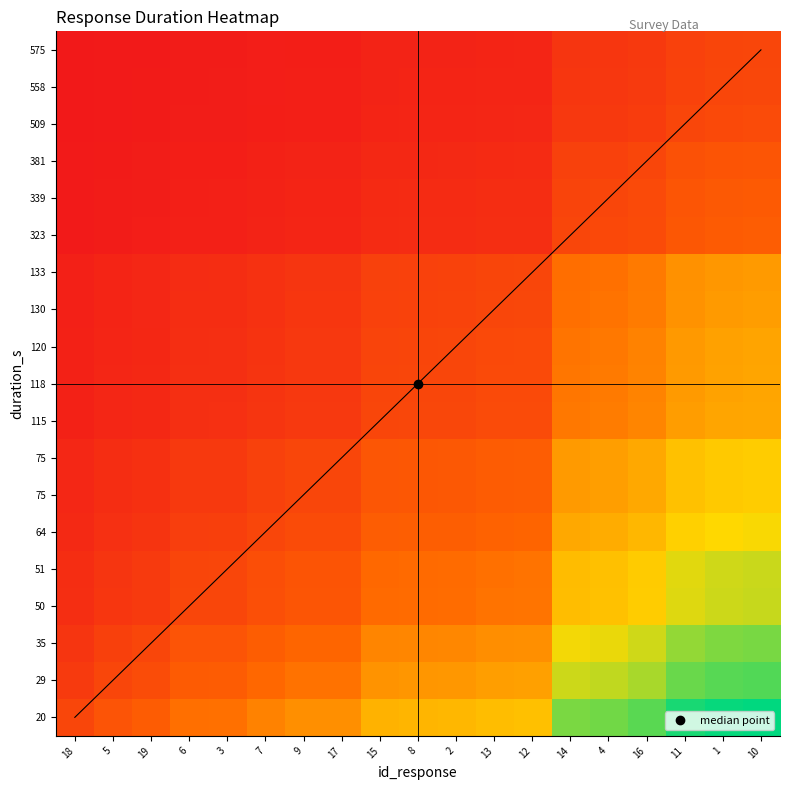

At how many categories does at least one series exceed 0?

19